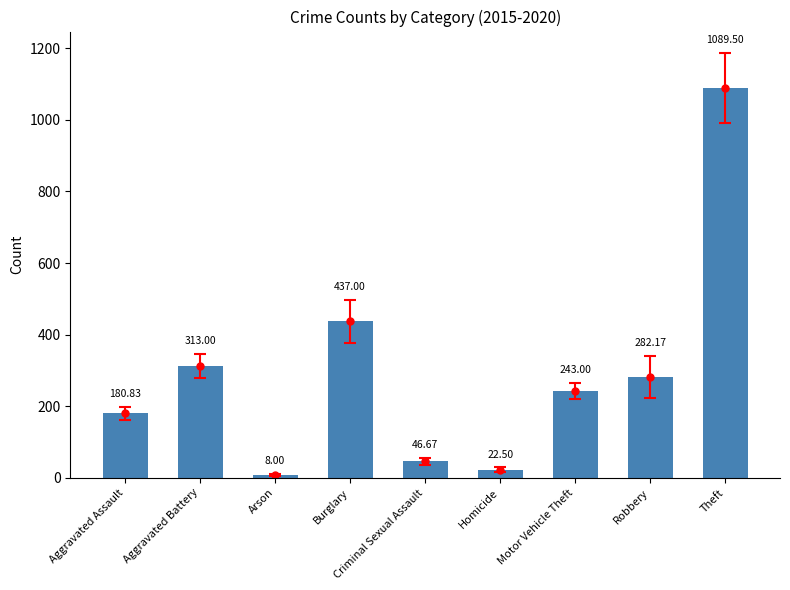

True or false: the data shows 73.5 at Criminal Sexual Assault.

False